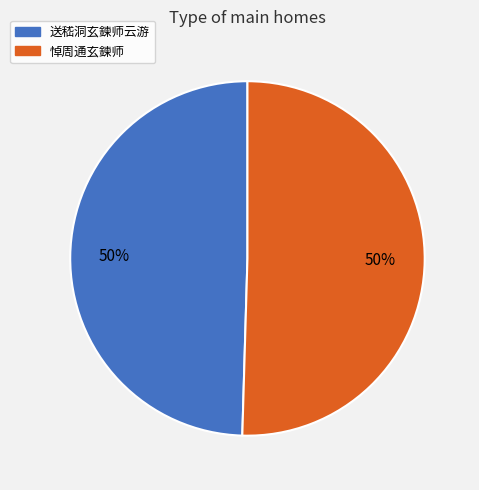

To the nearest percent, what is the combined percentage of 悼周通玄鍊师 and 送嵇洞玄鍊师云游?

100%